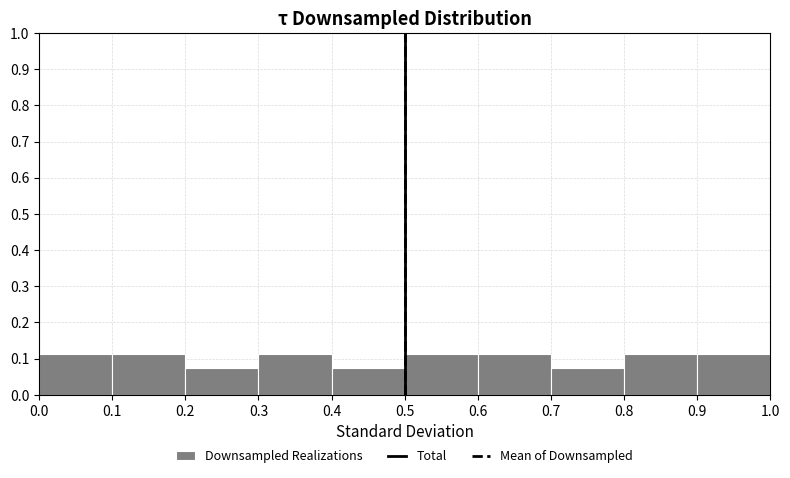

Reading left to right, transcribe this chart: for each bar, give the range it covers on the x-axis and its height. The values are not printed on the chart, so give them approximately, as read against the axis.

0.0 to 0.1: 0.11
0.1 to 0.2: 0.11
0.2 to 0.3: 0.07
0.3 to 0.4: 0.11
0.4 to 0.5: 0.07
0.5 to 0.6: 0.11
0.6 to 0.7: 0.11
0.7 to 0.8: 0.07
0.8 to 0.9: 0.11
0.9 to 1.0: 0.11